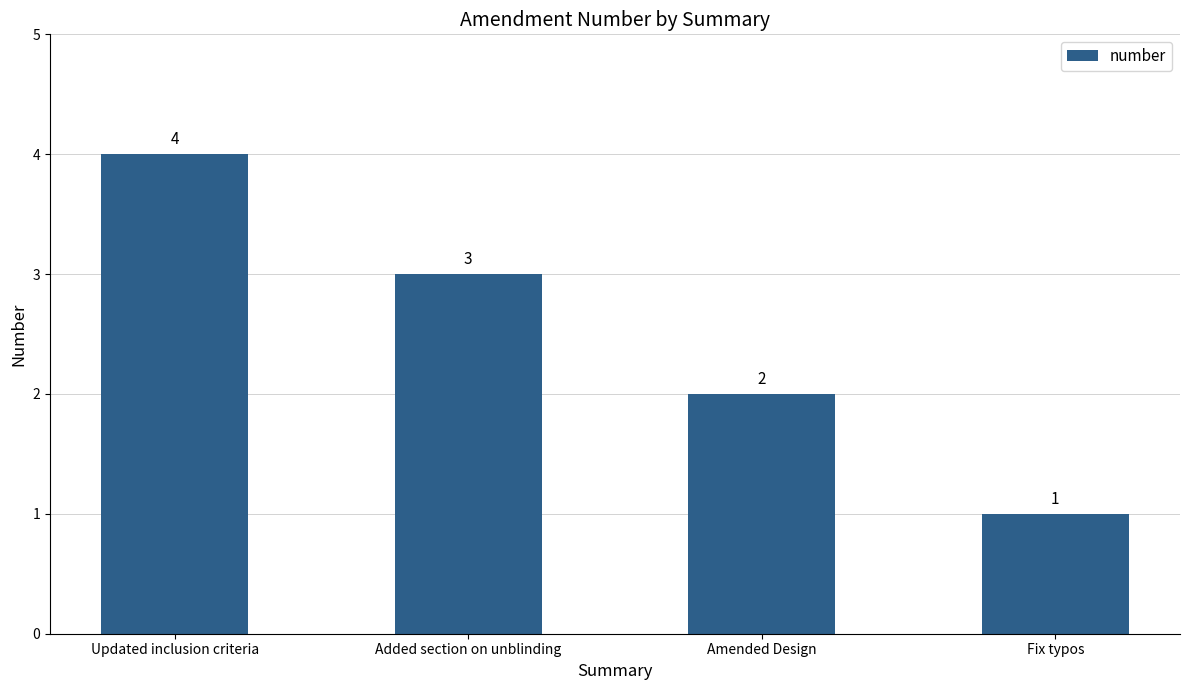

List the labels in order of value, smallest first.

Fix typos, Amended Design, Added section on unblinding, Updated inclusion criteria